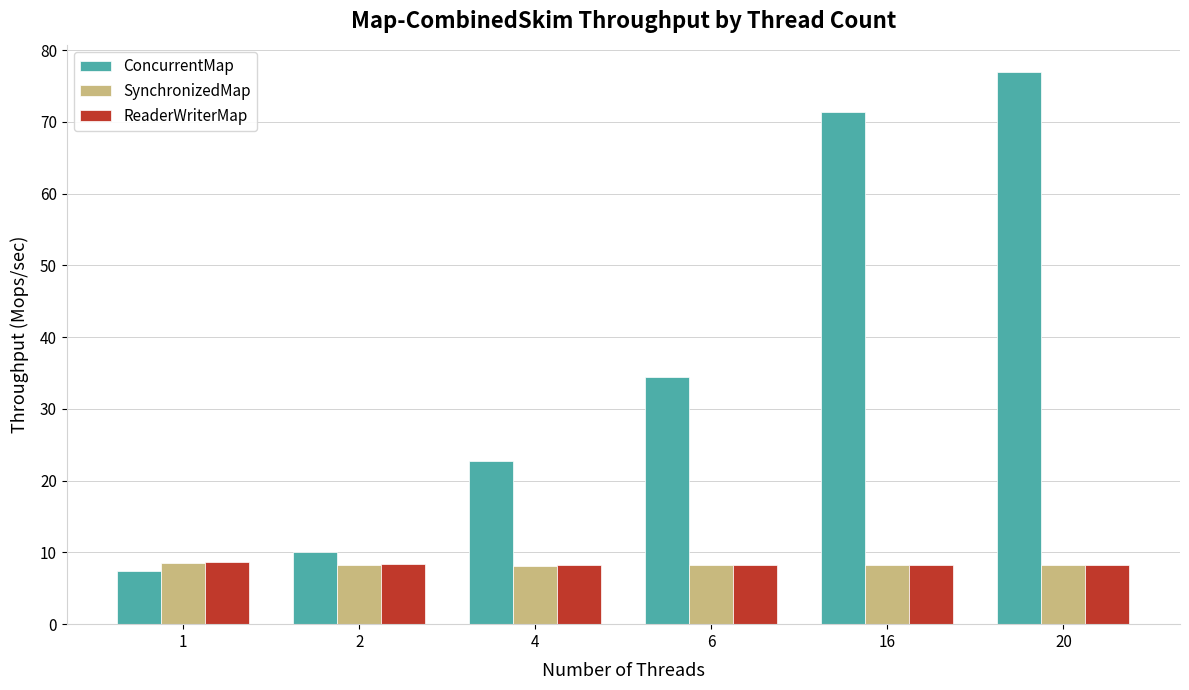

Is it true that SynchronizedMap equals 12.2 at 2?

False